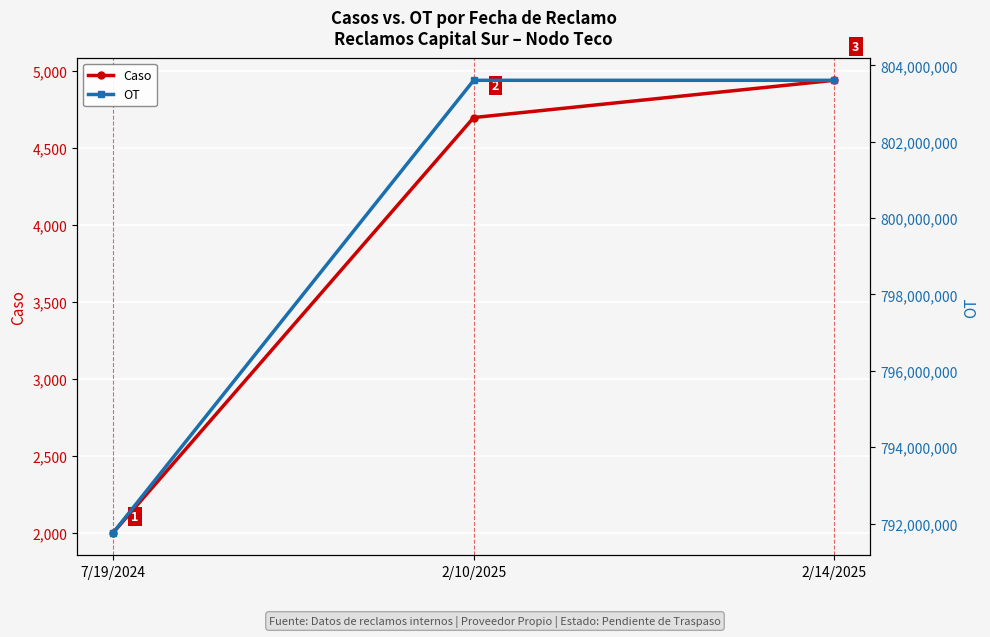

The value of OT at 2/10/2025 is 241189343. True or false?

False